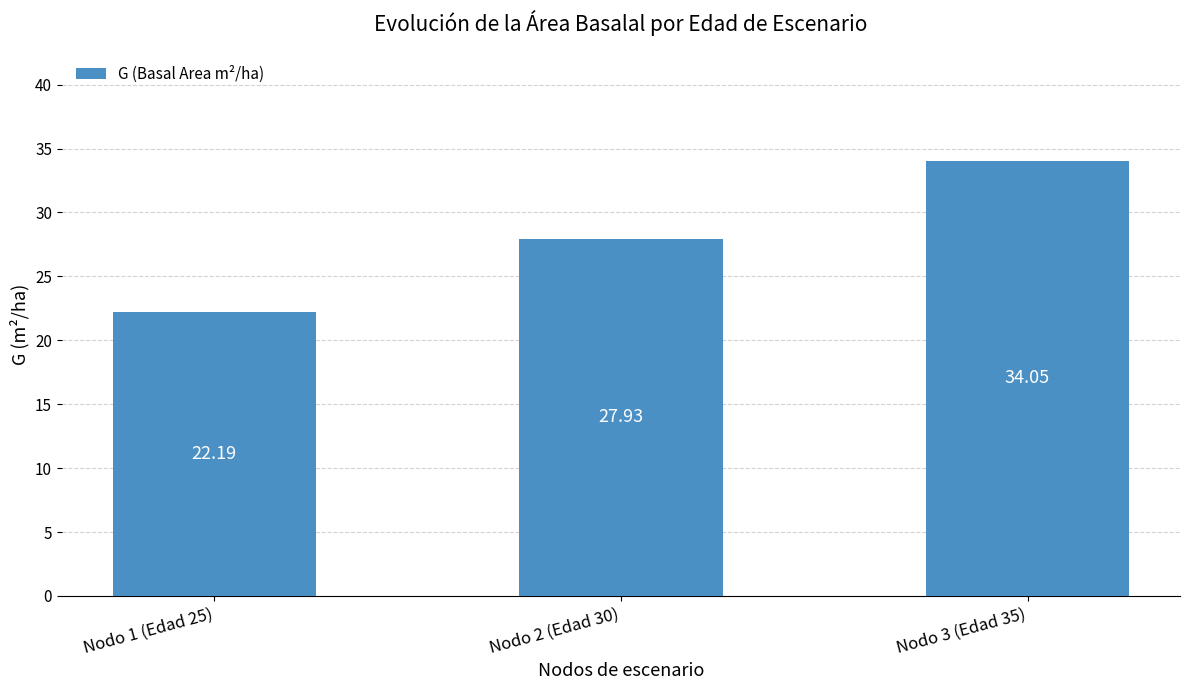

Are the bars grouped side by side (vs. stacked)?

No